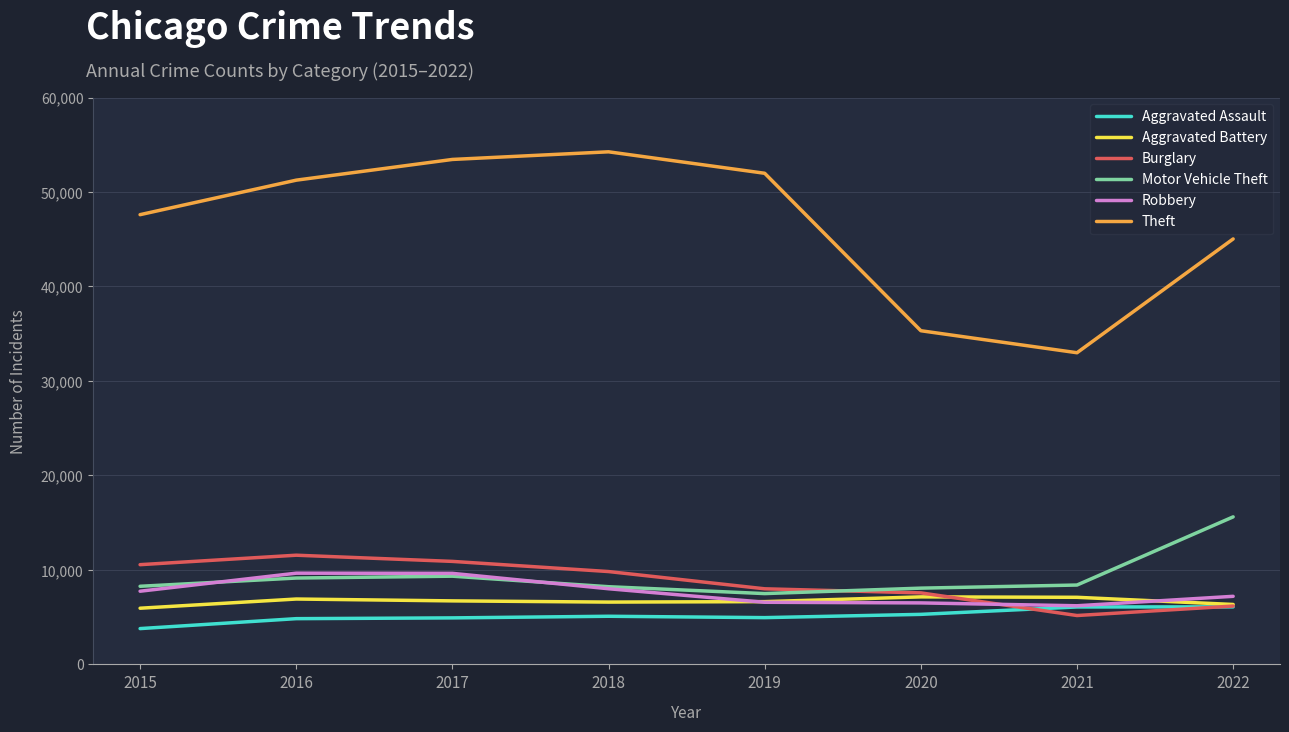

Count the number of data series in this chart.

6